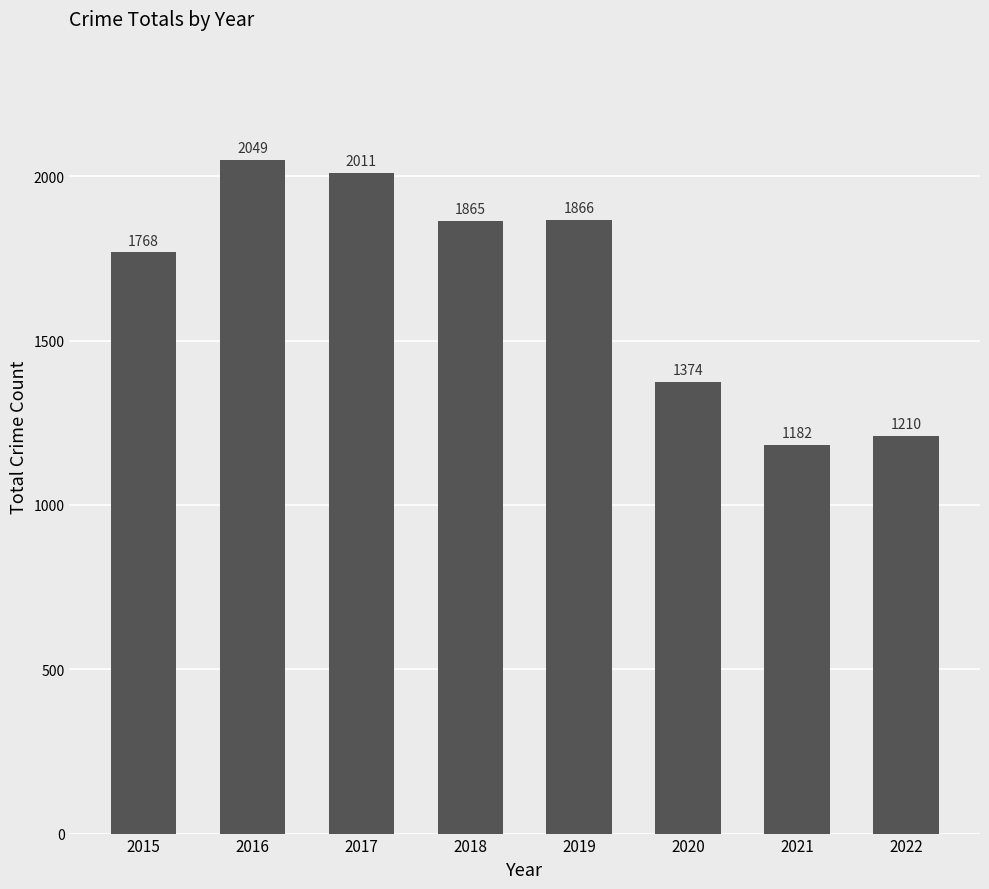

What is the smallest value displayed?

1182